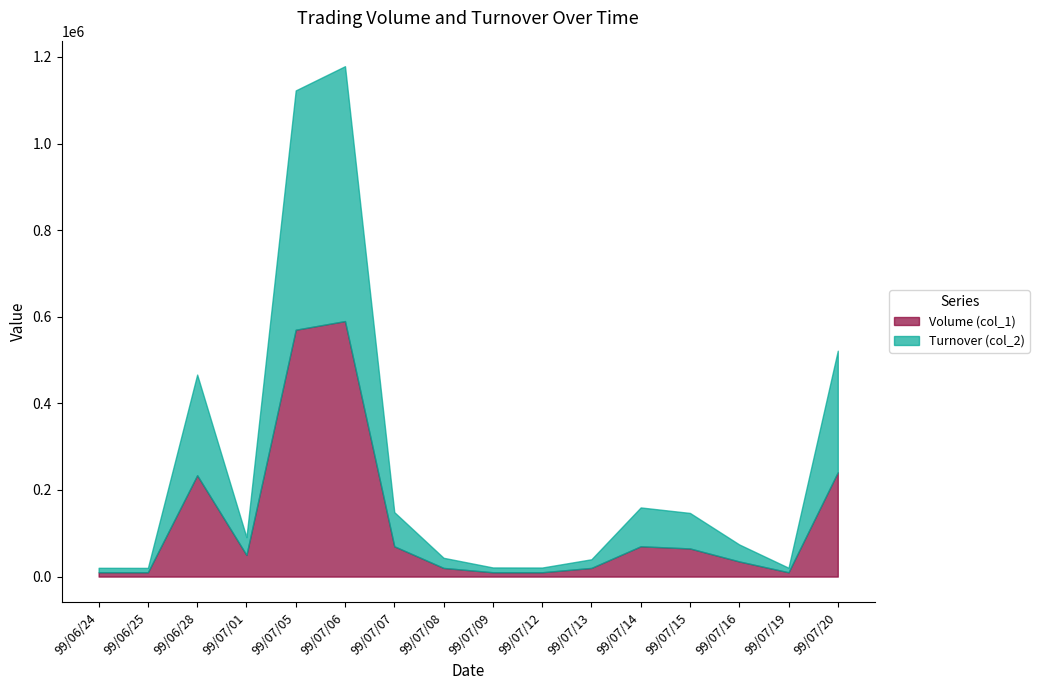

Reading right to left, list all the values displayed in this chart.

Volume (col_1): 99/07/20=241000	99/07/19=10000	99/07/16=35000	99/07/15=65000	99/07/14=70000	99/07/13=20000	99/07/12=10000	99/07/09=10000	99/07/08=20000	99/07/07=70000	99/07/06=590000	99/07/05=570000	99/07/01=50000	99/06/28=234000	99/06/25=10000	99/06/24=10000
Turnover (col_2): 99/07/20=280600	99/07/19=10450	99/07/16=39250	99/07/15=81990	99/07/14=89700	99/07/13=20000	99/07/12=10900	99/07/09=11100	99/07/08=23400	99/07/07=78900	99/07/06=588530	99/07/05=552620	99/07/01=41000	99/06/28=232470	99/06/25=10100	99/06/24=10300